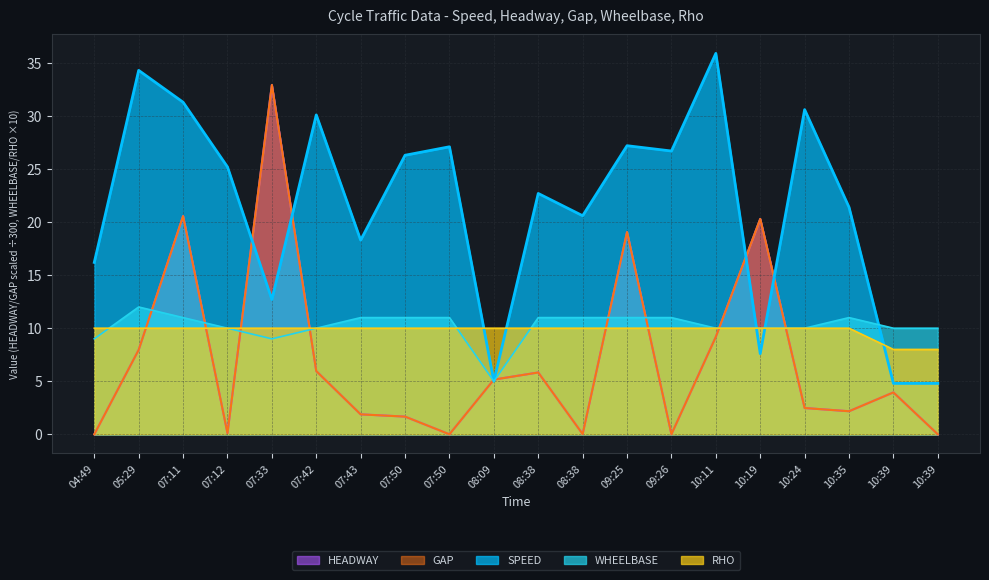

Where is RHO nearest to the value 9?

04:49